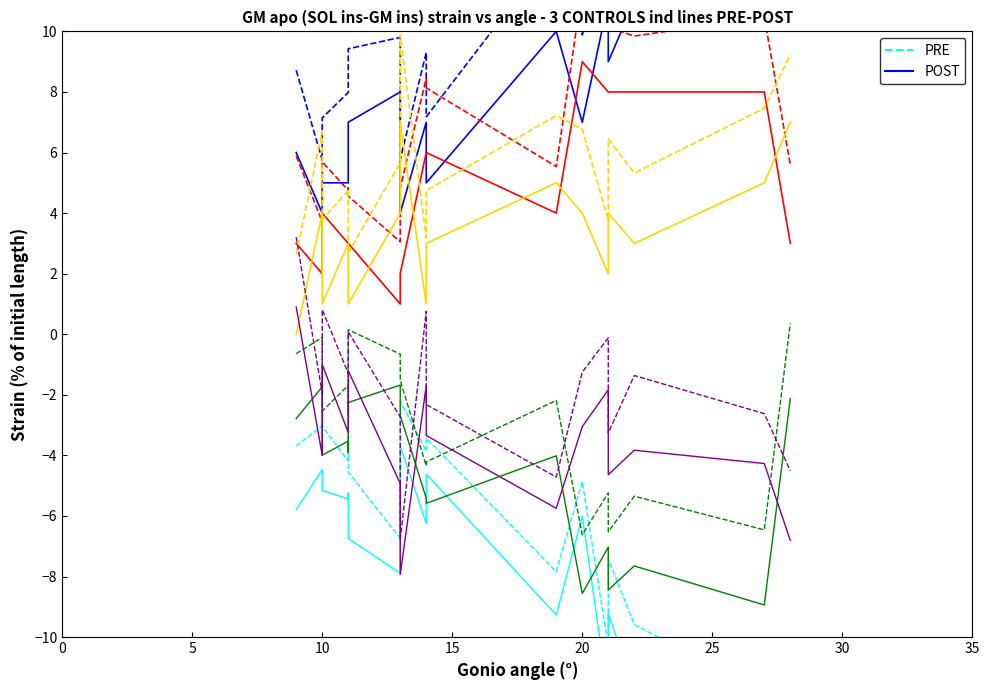

What is the difference between the maximum and minimum values in the PRE series?

14.9